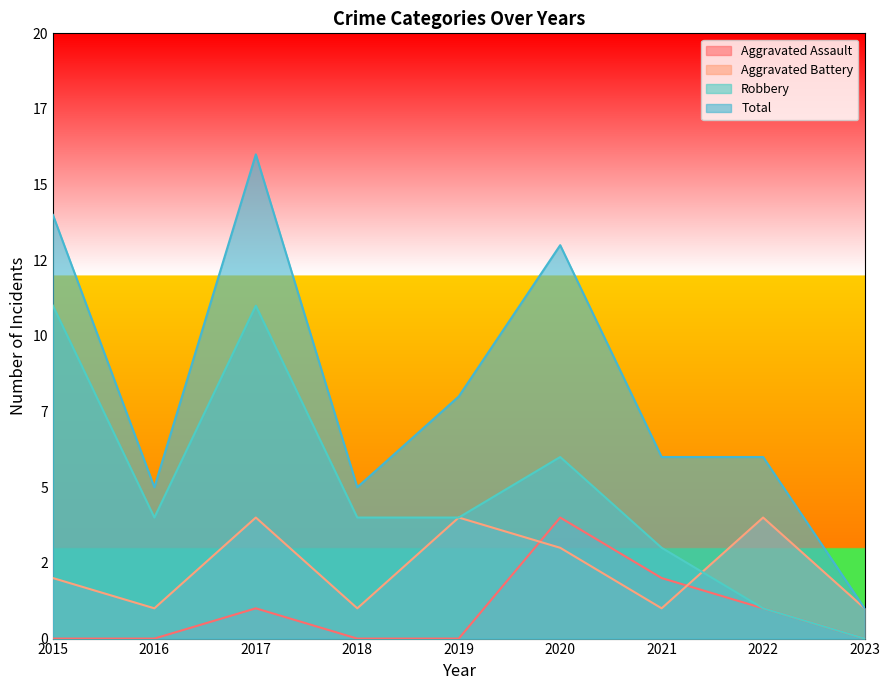

How many lines are shown in the chart?

4